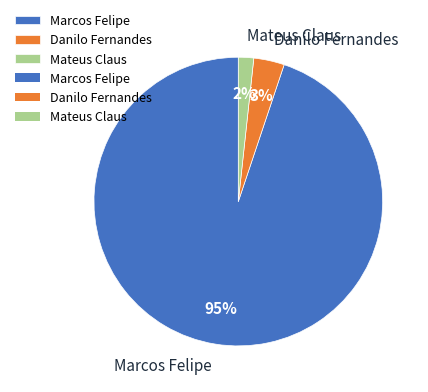

True or false: Marcos Felipe accounts for 99% of the total.

False